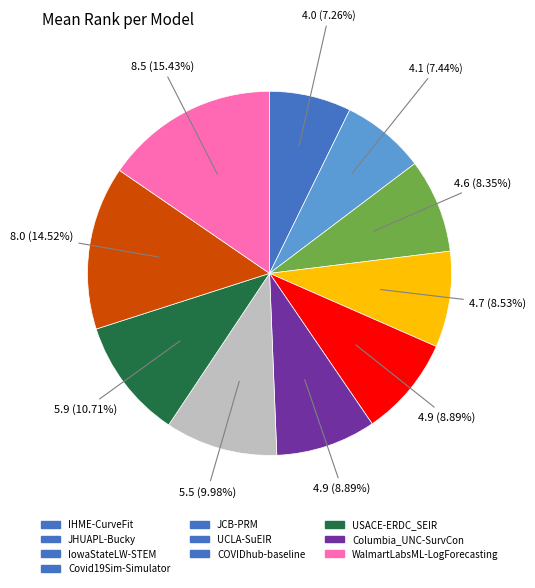

Which slice is the largest?

WalmartLabsML-LogForecasting